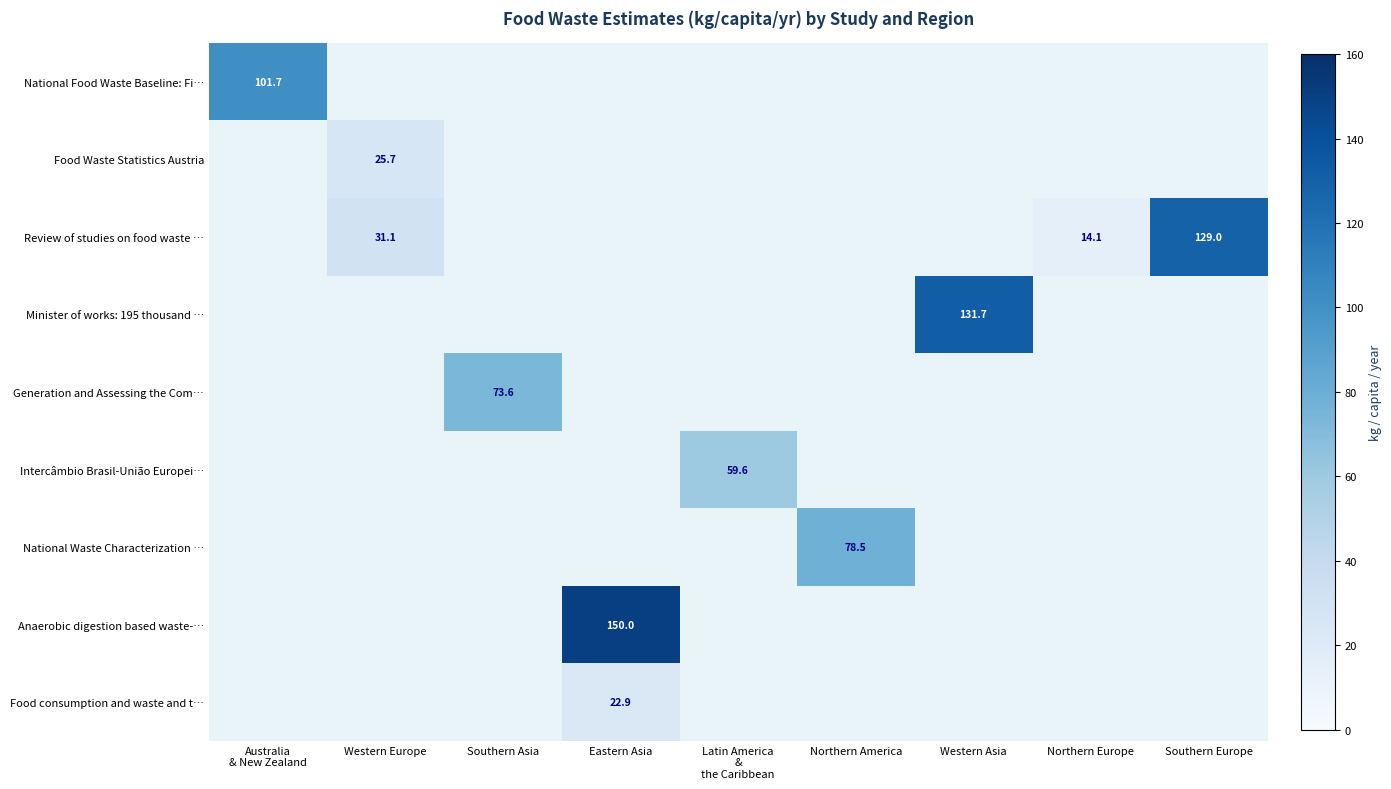

The Review of studies on food waste … series shows 31.1 at Western Europe. True or false?

True